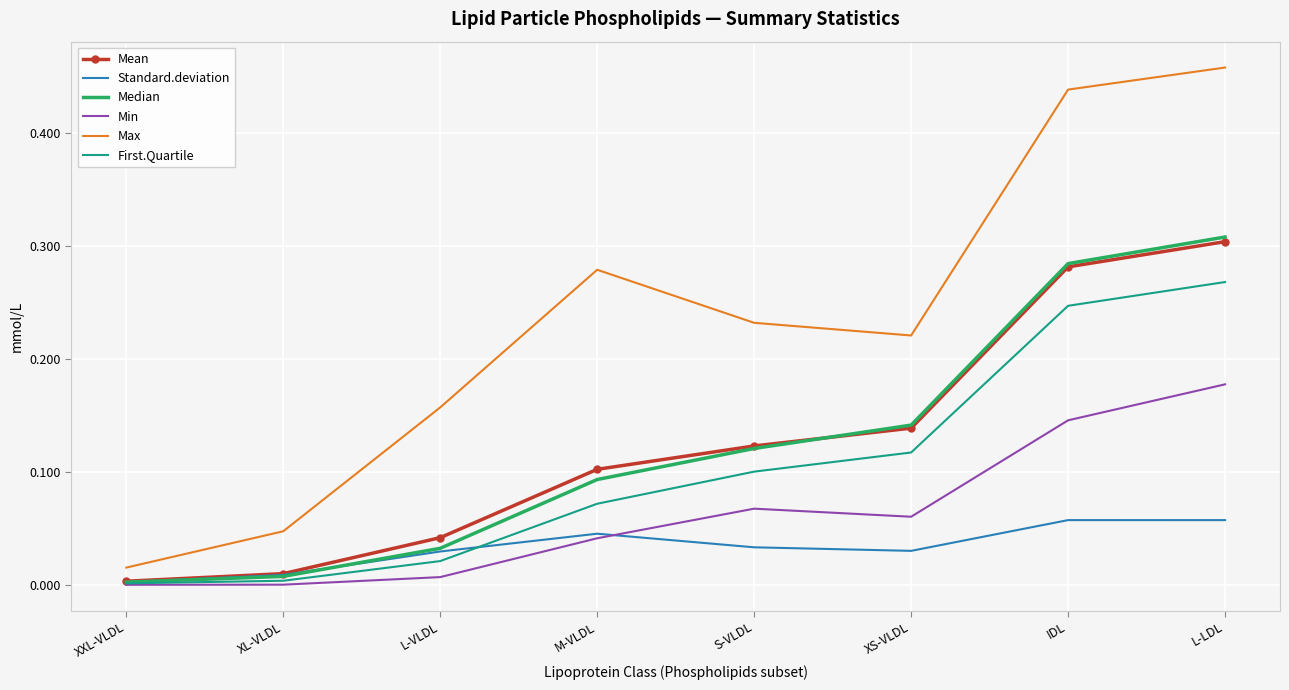

The Mean series shows 0.1 at L-VLDL. True or false?

False